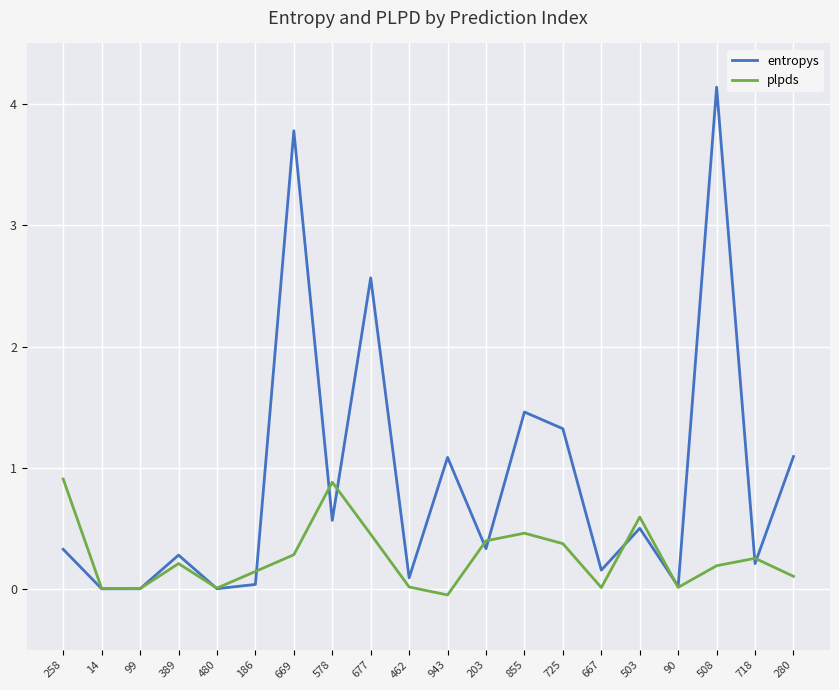

At which category is the sum across all series the highest?

508